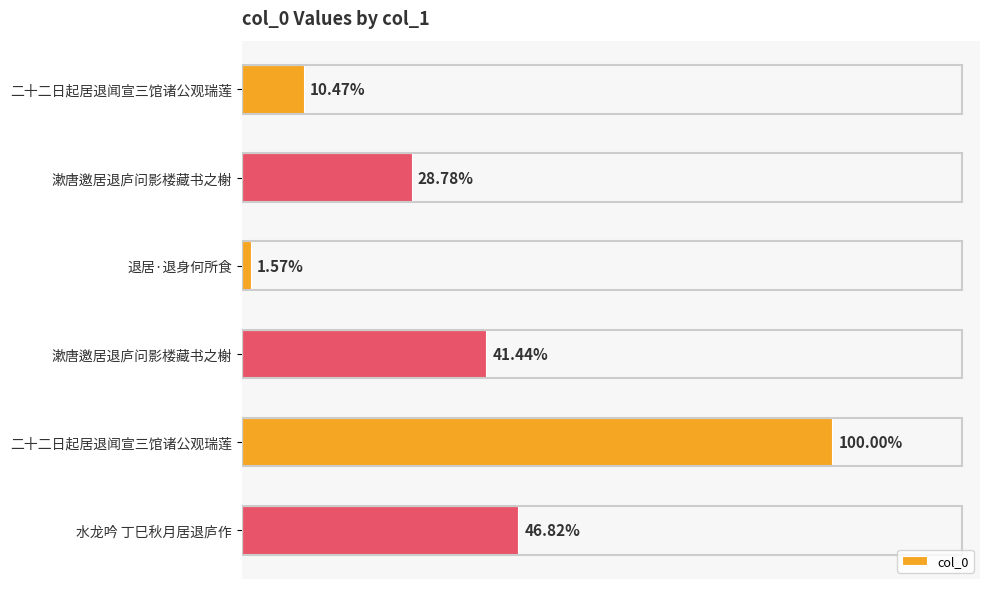

Rank the categories by value from lowest to highest.

退居·退身何所食, 二十二日起居退闻宣三馆诸公观瑞莲, 漱唐邀居退庐问影楼藏书之榭, 漱唐邀居退庐问影楼藏书之榭, 水龙吟 丁巳秋月居退庐作, 二十二日起居退闻宣三馆诸公观瑞莲